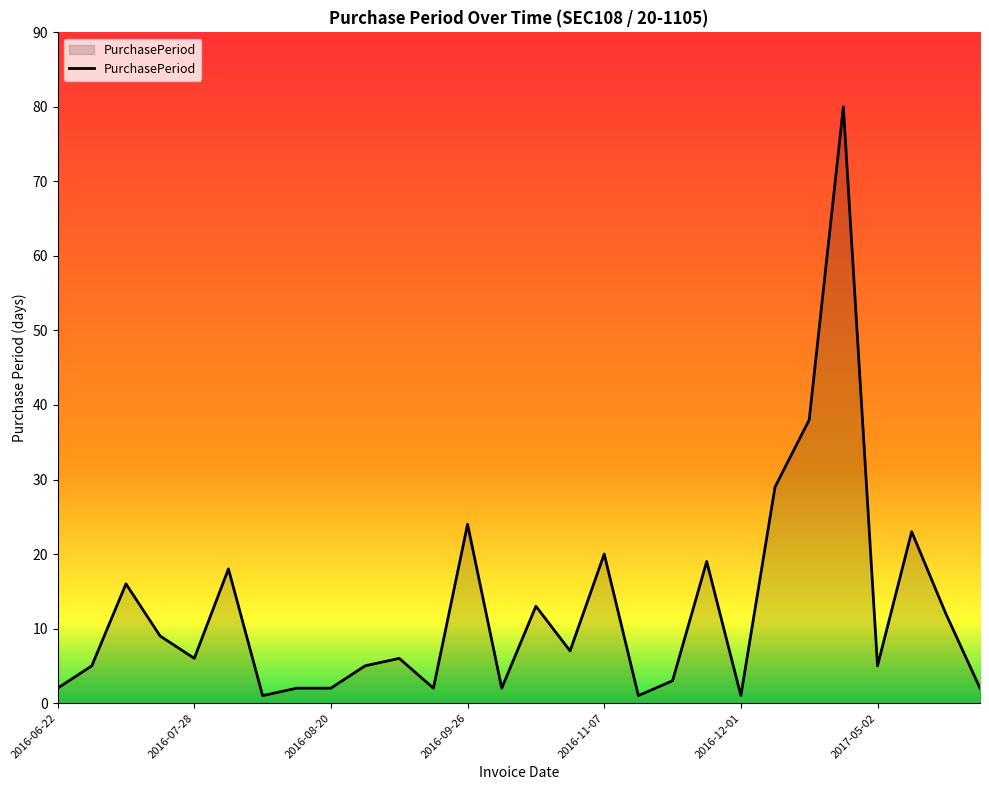

What is the maximum value shown in the chart?

80